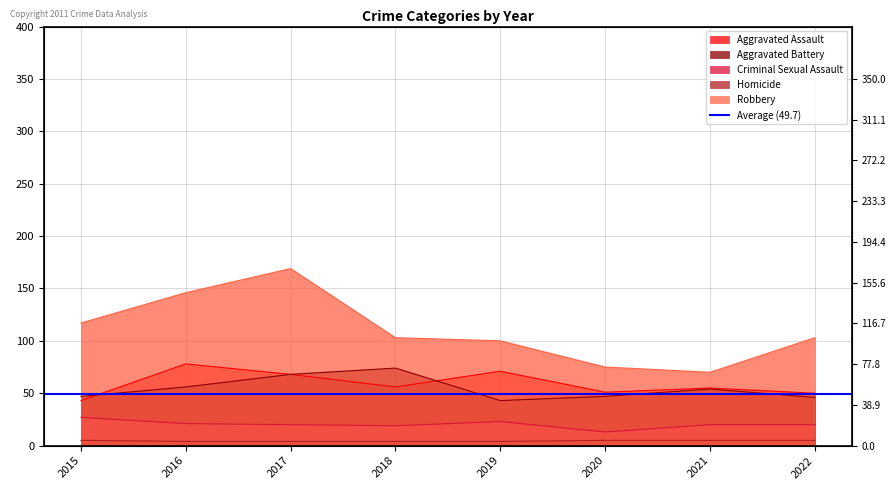

What are all the series names shown in the legend?

Aggravated Assault, Aggravated Battery, Criminal Sexual Assault, Homicide, Robbery